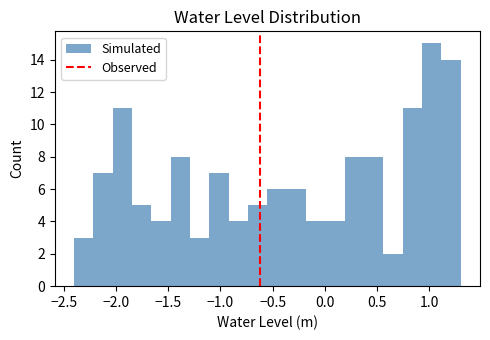

Around what value on the x-axis is the tallest bar? Give the approximate position of its centre, as read against the axis.

1.00